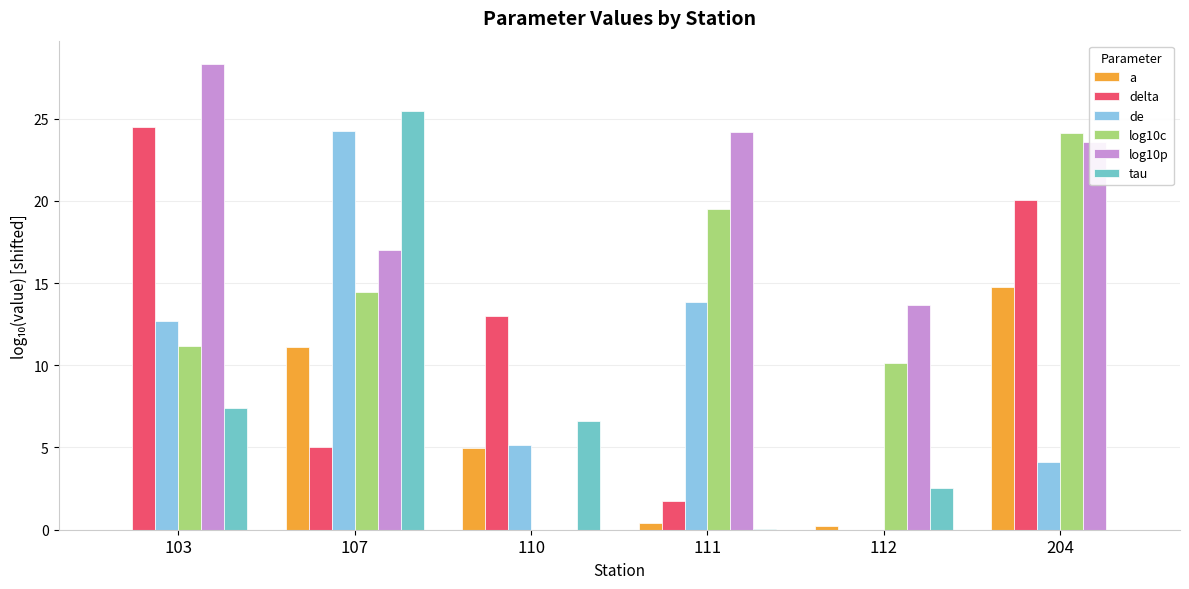

How many groups of bars are there?

6